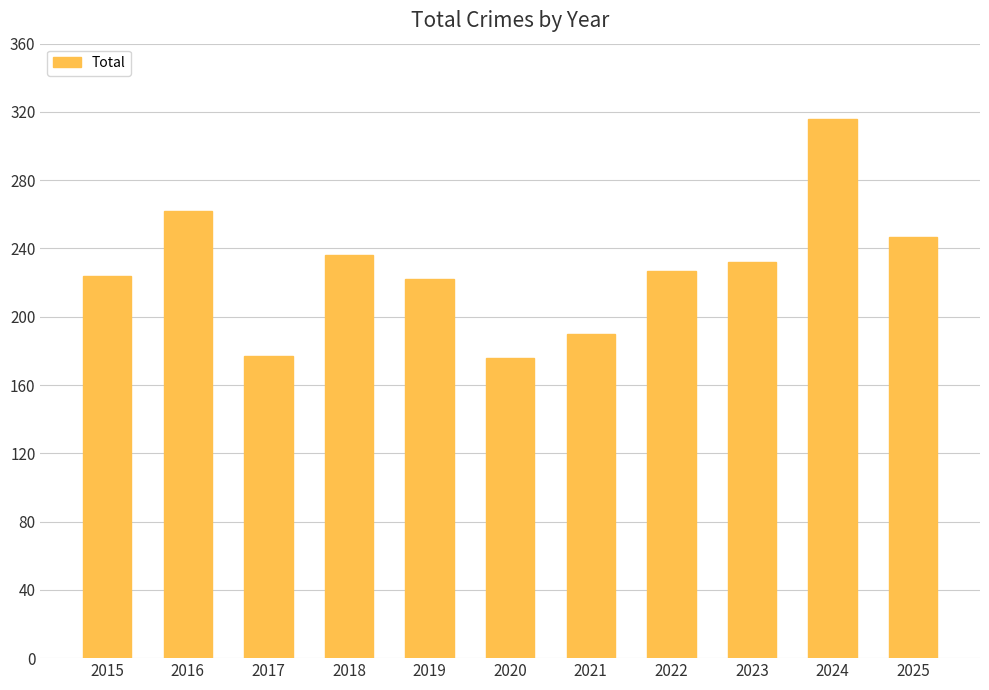

What is the difference between the values at 2022 and 2021?

37